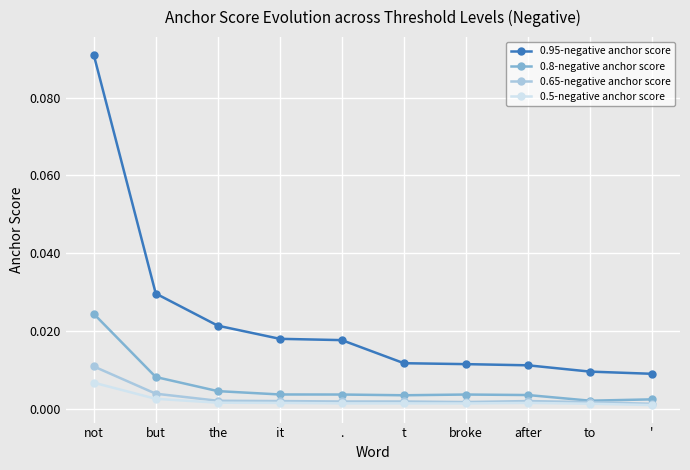

True or false: 0.5-negative anchor score and 0.95-negative anchor score cross at least once.

False